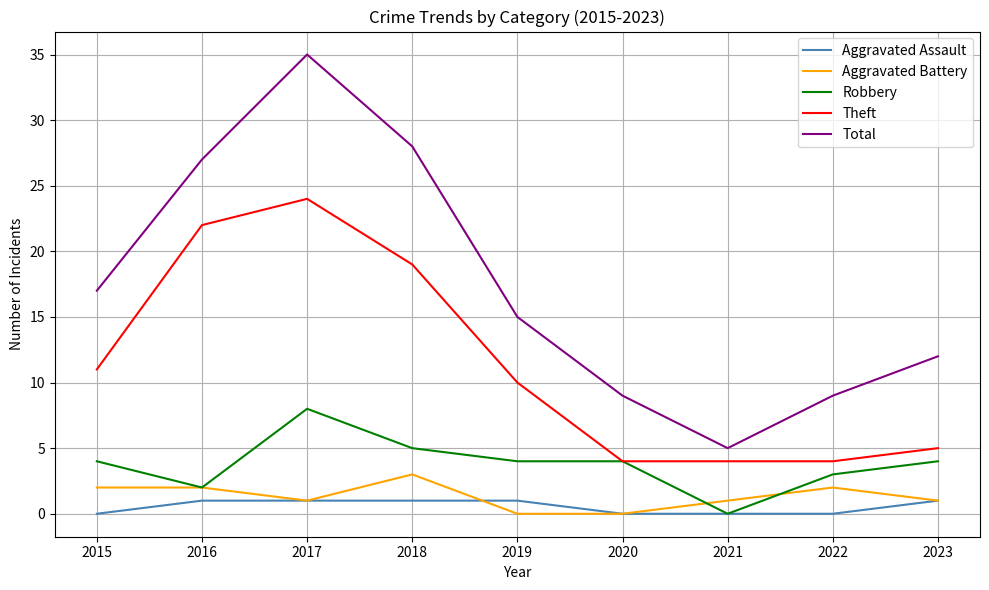

True or false: Aggravated Battery has more than 0 interior local peaks.

True